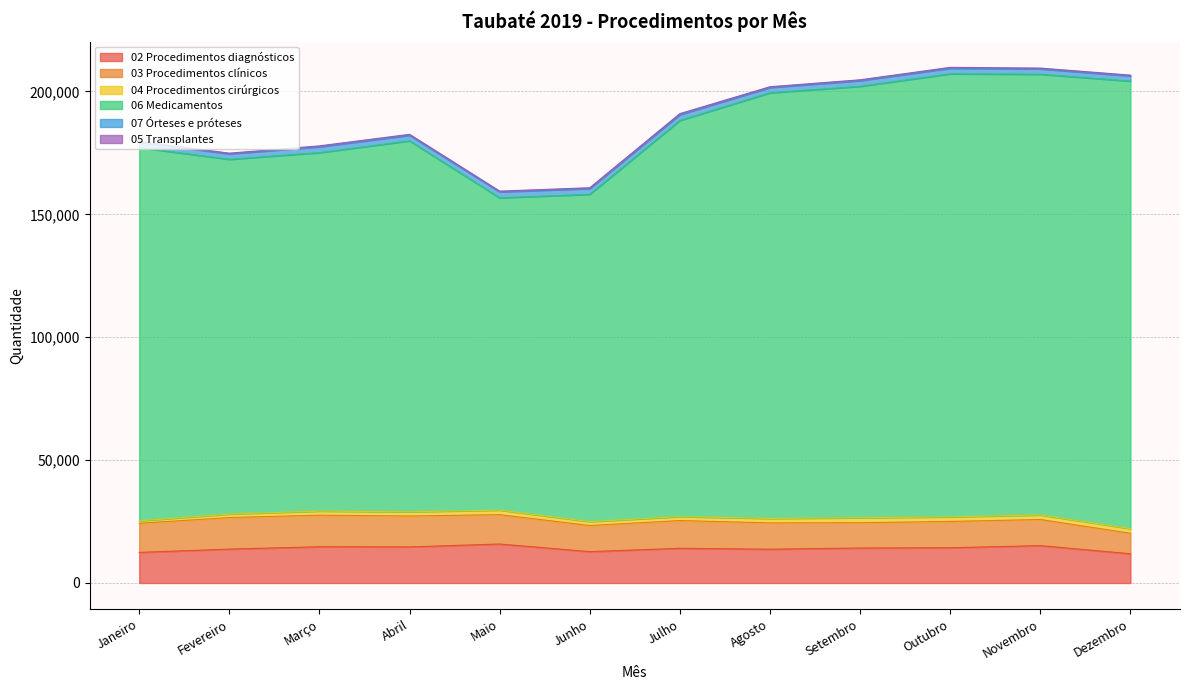

At Novembro, list the series in order from smallest to largest.

05 Transplantes, 04 Procedimentos cirúrgicos, 07 Órteses e próteses, 03 Procedimentos clínicos, 02 Procedimentos diagnósticos, 06 Medicamentos